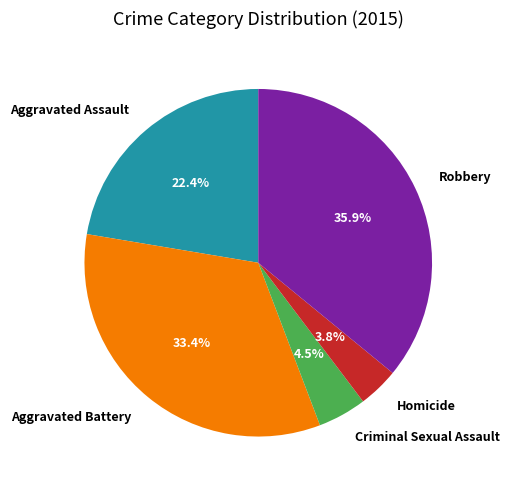

Which has a higher value, Aggravated Assault or Robbery?

Robbery